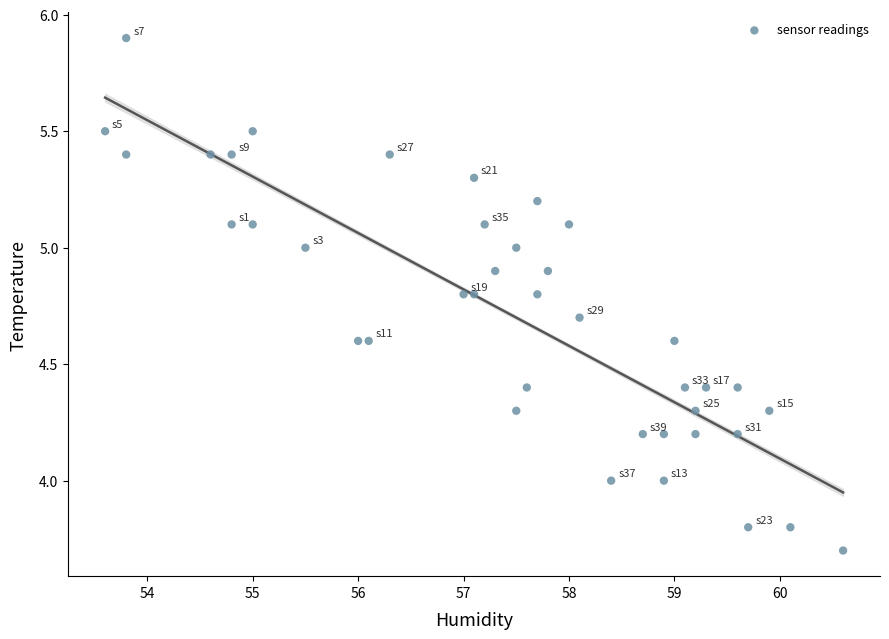

What is the range of Y values (max minus min)?

2.2